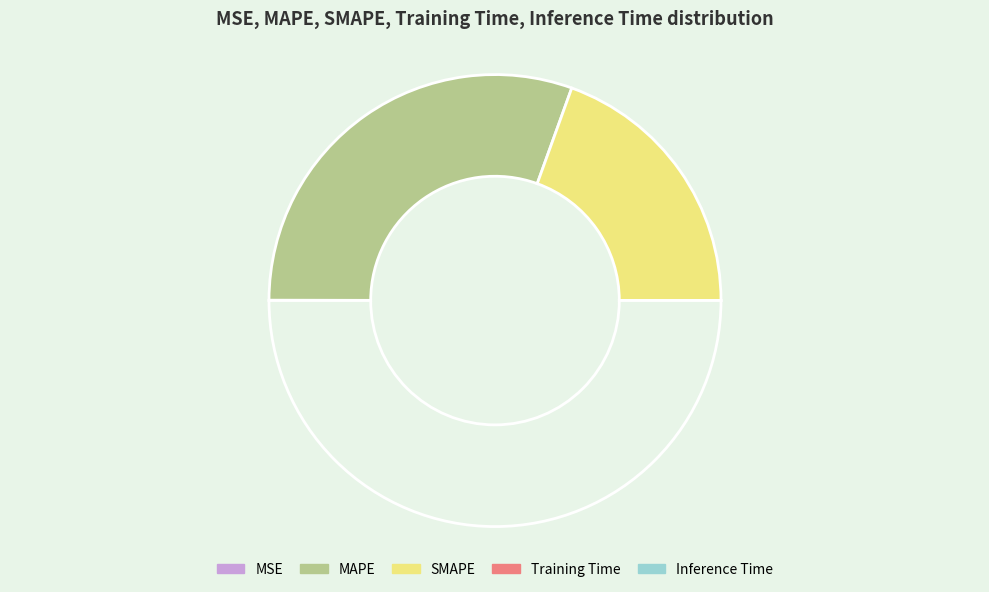

To the nearest percent, what is the difference between the largest and smallest slice percentages?

61%